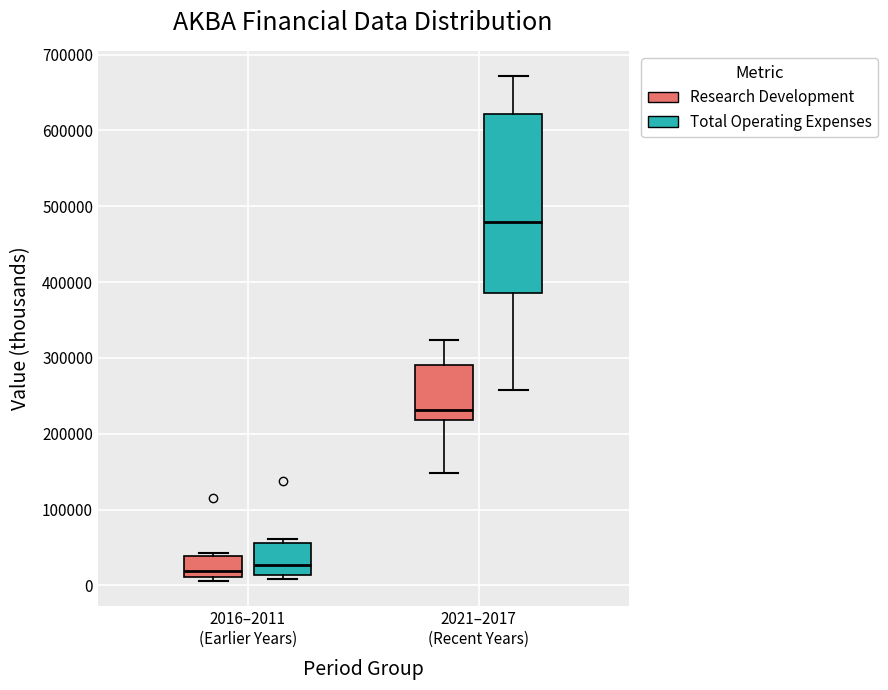

Where does the upper whisker of the box for 2021–2017 (Recent Years) (Research Development) end on the y-axis? The values are not printed on the chart, so give them approximately, as read against the axis.

320000